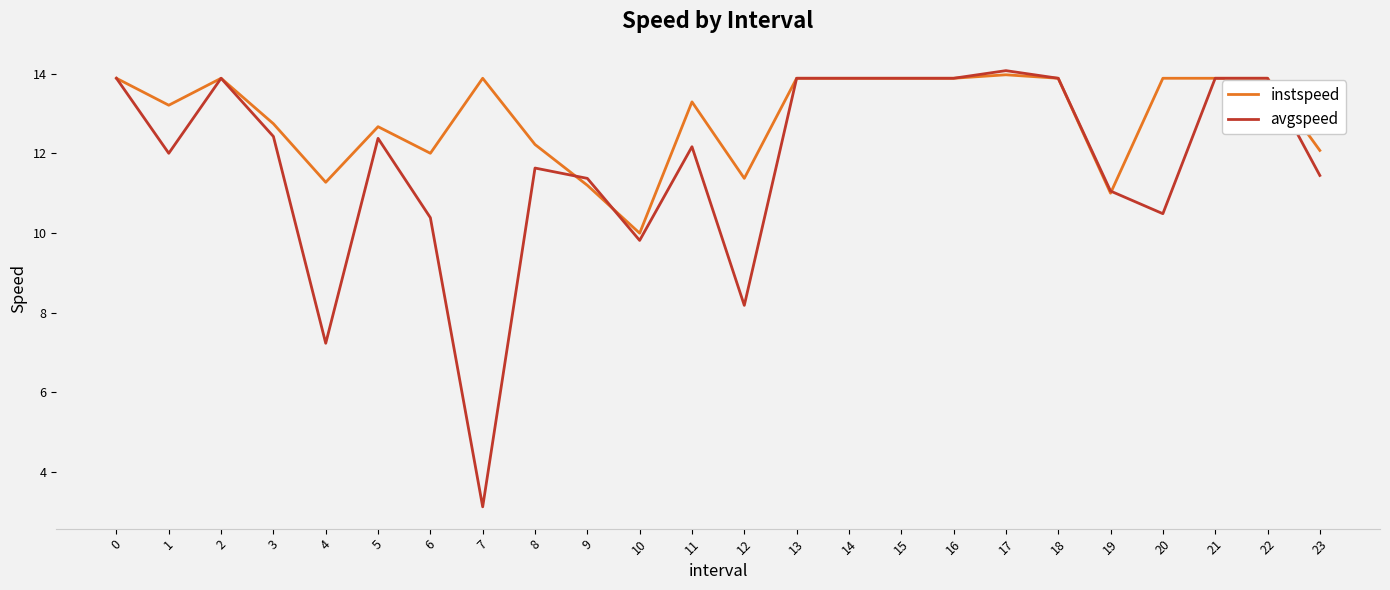

Which series has the largest range (max minus min)?

avgspeed